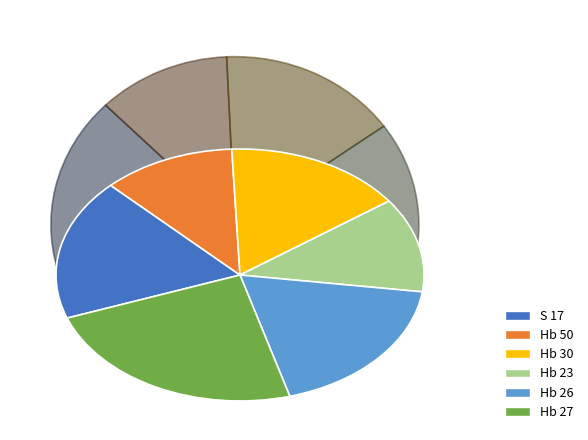

Does any single category account for the majority?

No